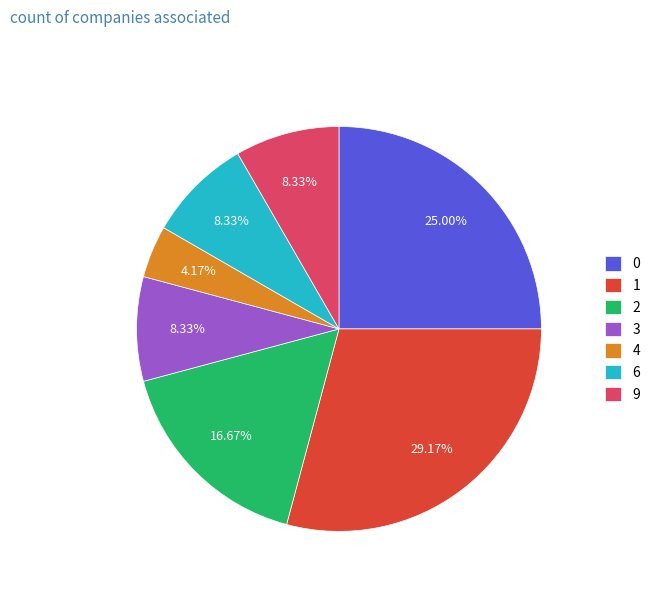

How many segments does this pie chart have?

7